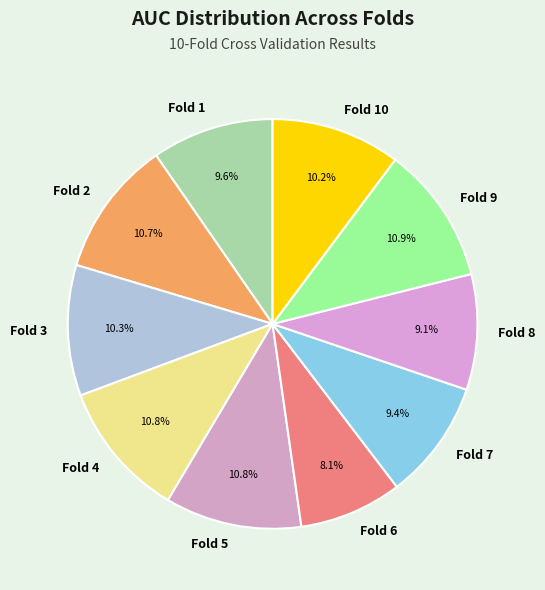

What is the smallest slice in the pie chart?

Fold 6